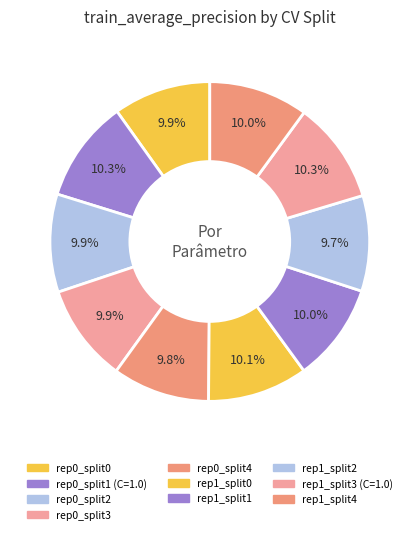

How many slices are in this pie chart?

10